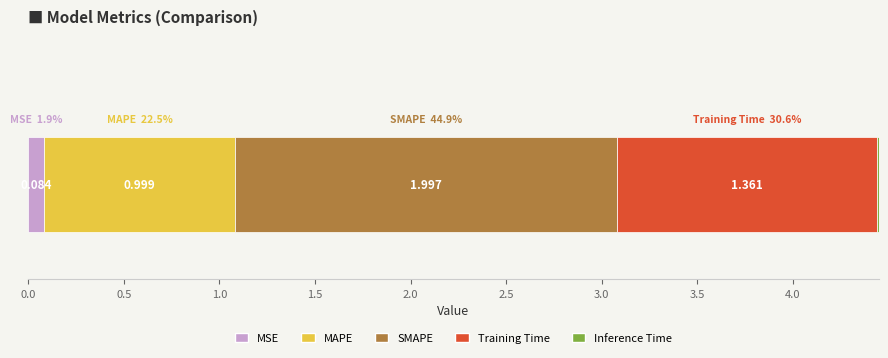

What is the label of the 5th bar from the left?

Inference Time